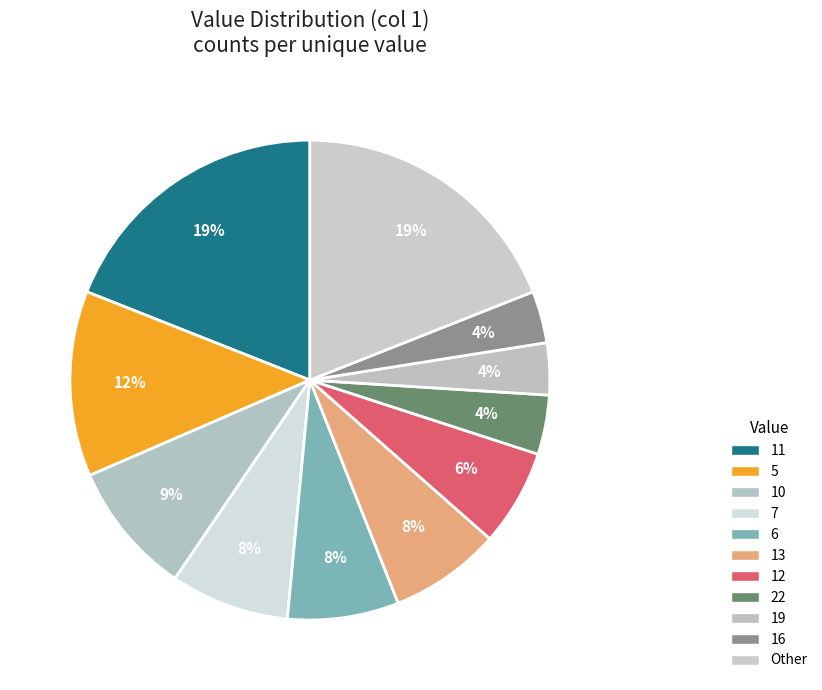

Count the number of slices in the pie.

11